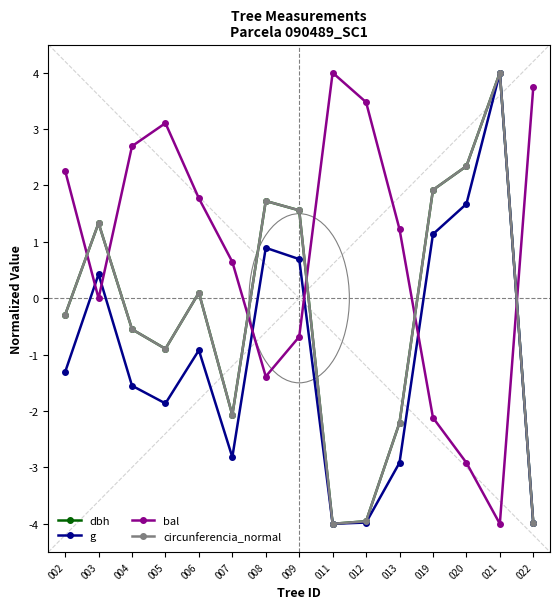

Does the chart have visible grid lines?

No